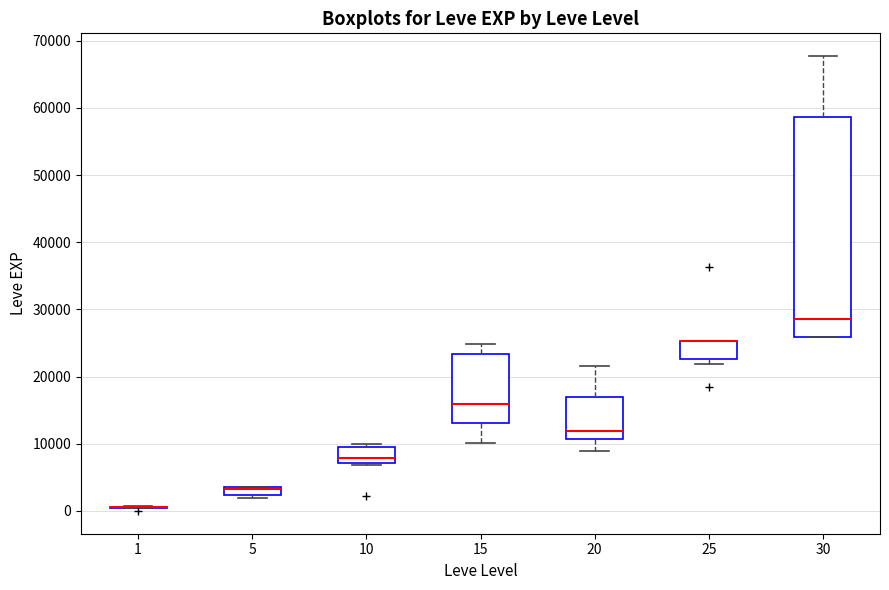

Where is the lower edge of the box at x = 25 on the y-axis? The values are not printed on the chart, so give them approximately, as read against the axis.

23000